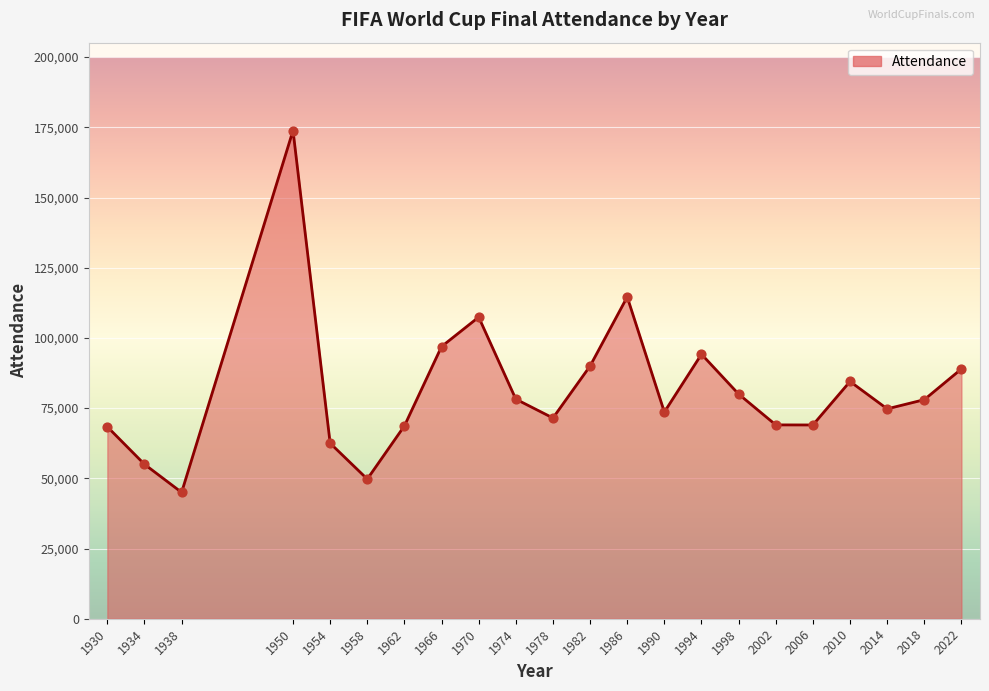

What is the ratio of the value at 1998 to the value at 1990?

1.1